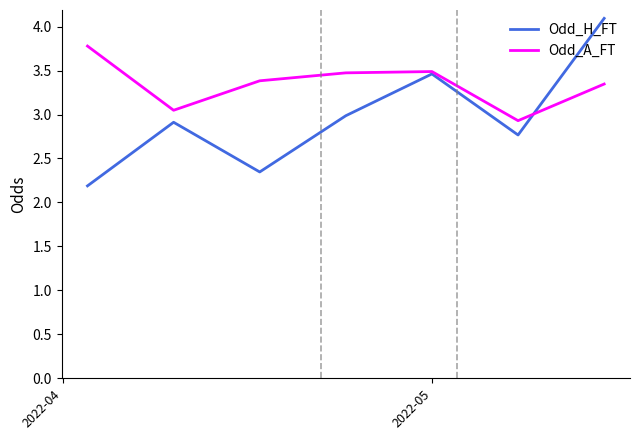

What is the minimum value for Odd_A_FT?

2.9